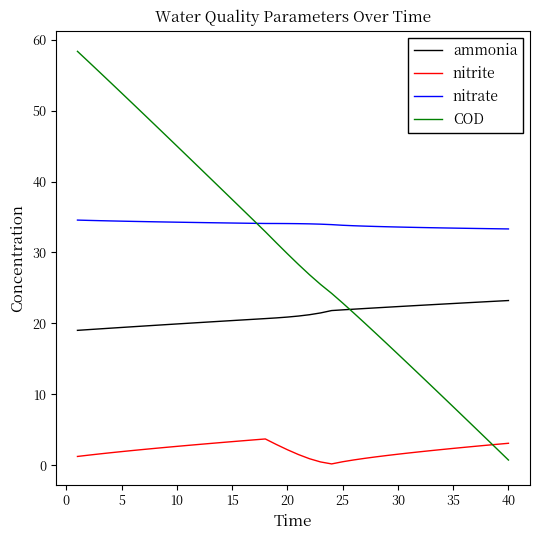

Which series has the largest total across all categories?

nitrate